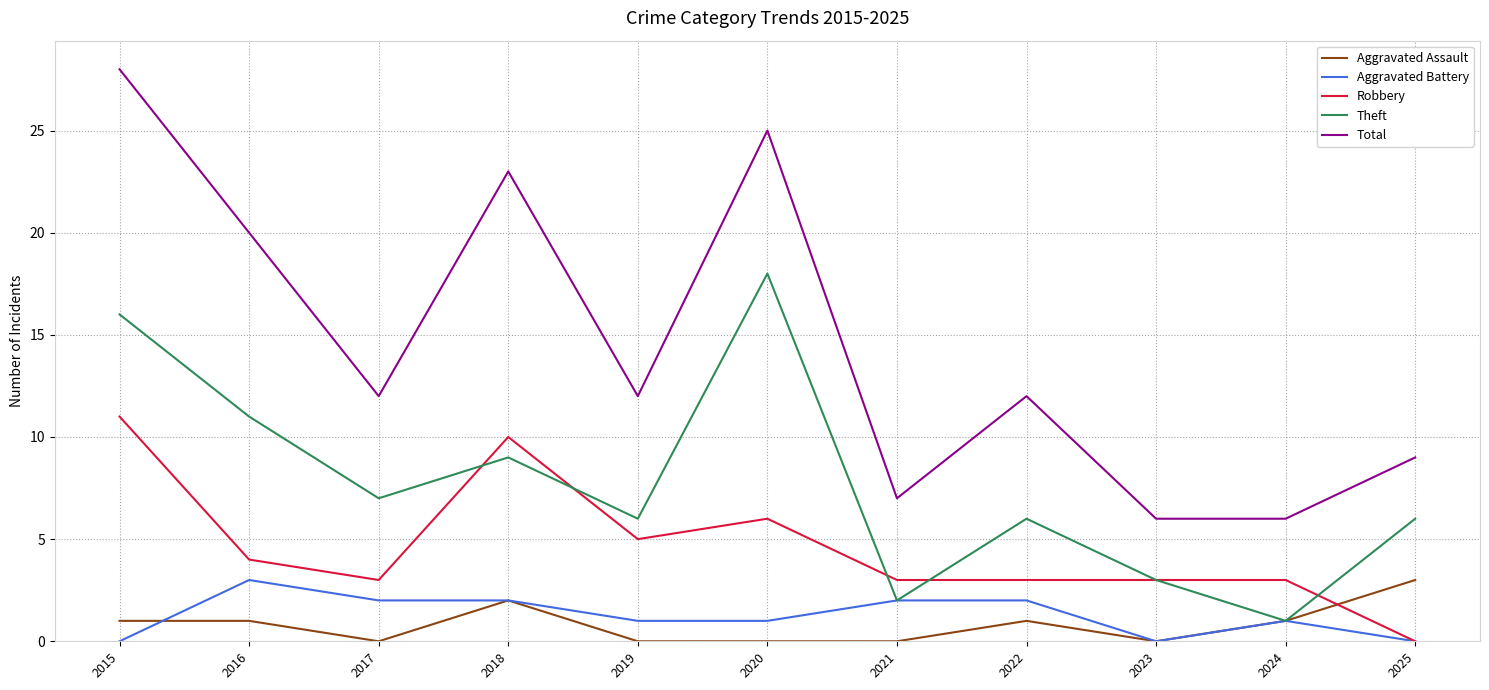

What is the sum of the Aggravated Battery values at 2025 and 2019?

1